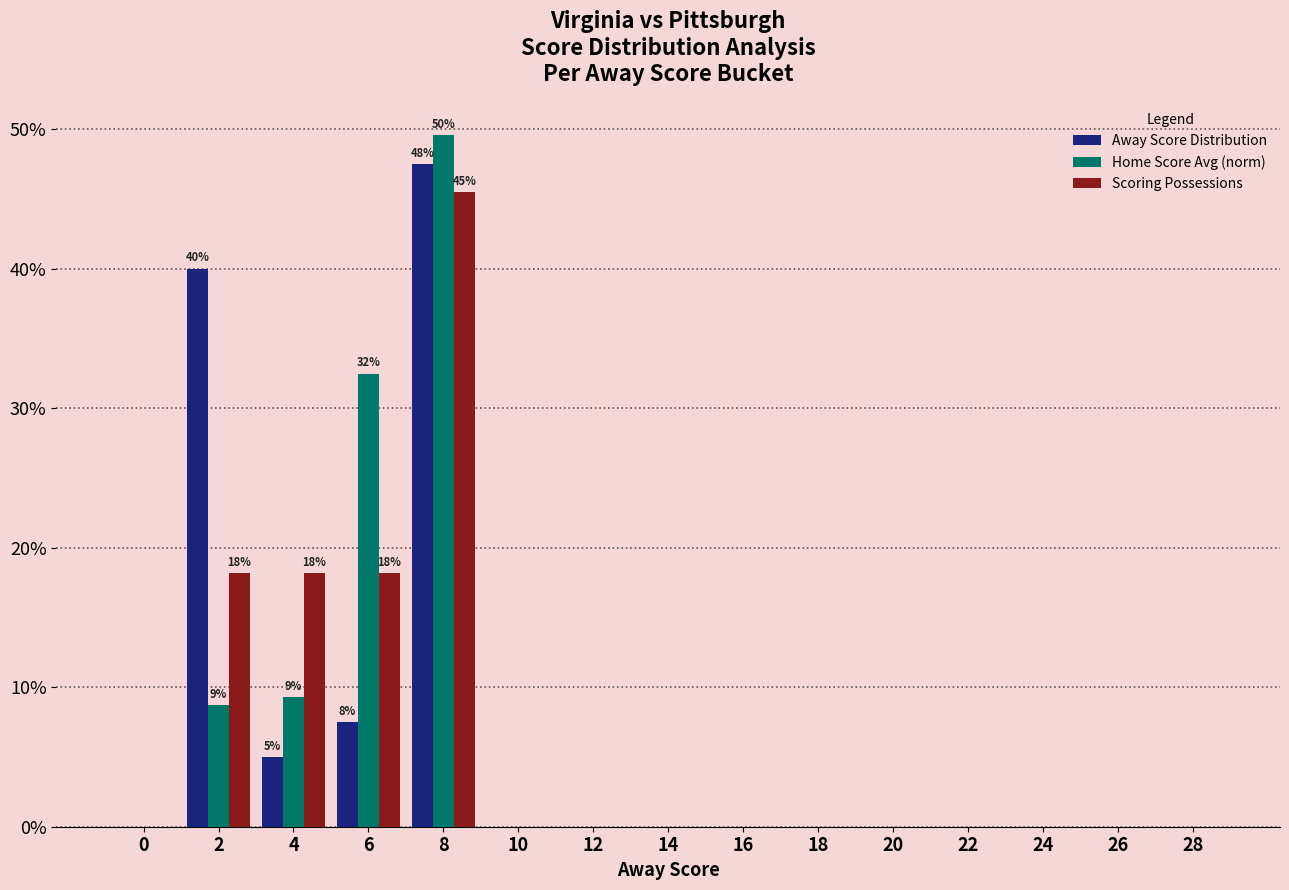

Is it true that Home Score Avg (norm) equals -0.3 at 22?

False